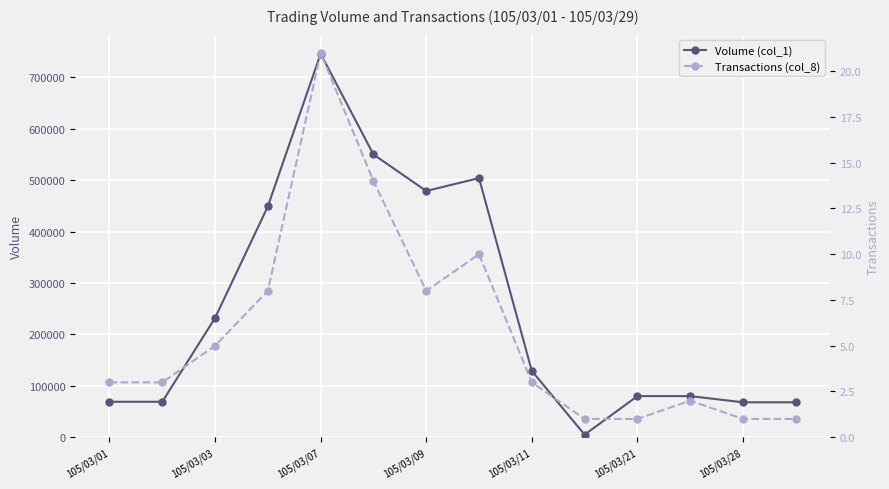

At which category does Volume (col_1) reach its first local peak?

105/03/07